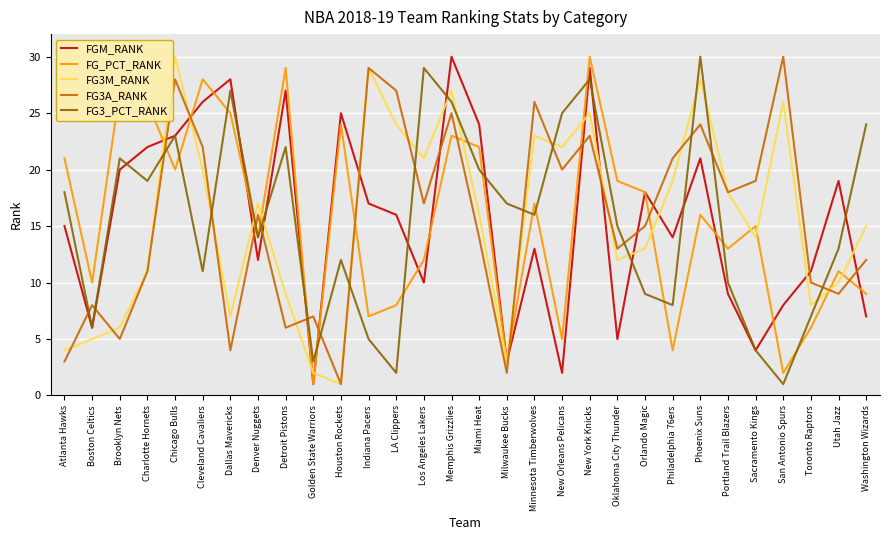

The FG3_PCT_RANK series shows 1 at Golden State Warriors. True or false?

False